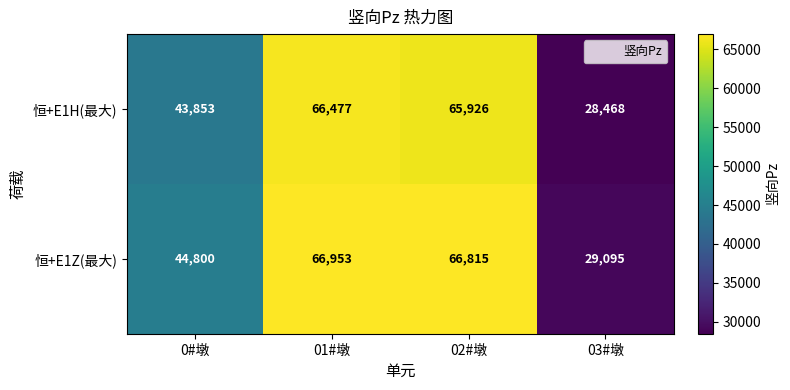

At which label does 恒+E1H(最大) first exceed 65926?

01#墩